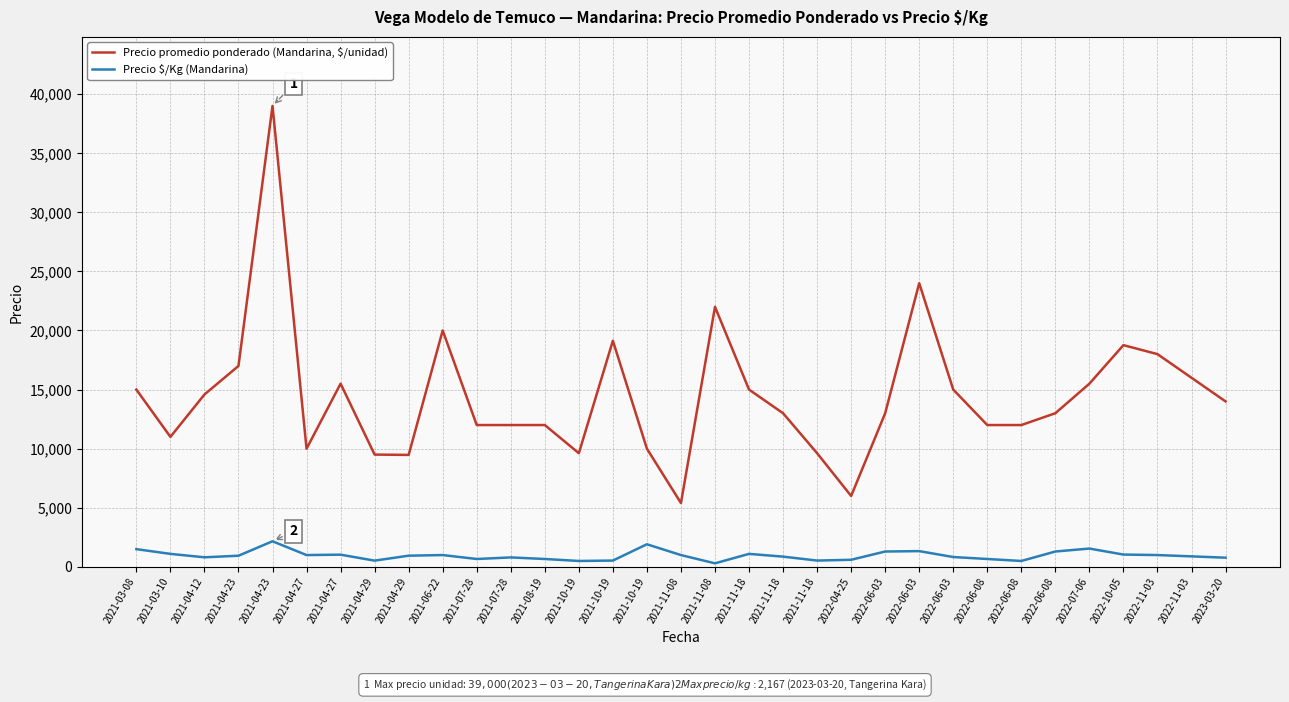

The Precio $/Kg (Mandarina) series shows 260 at 2022-04-25. True or false?

False